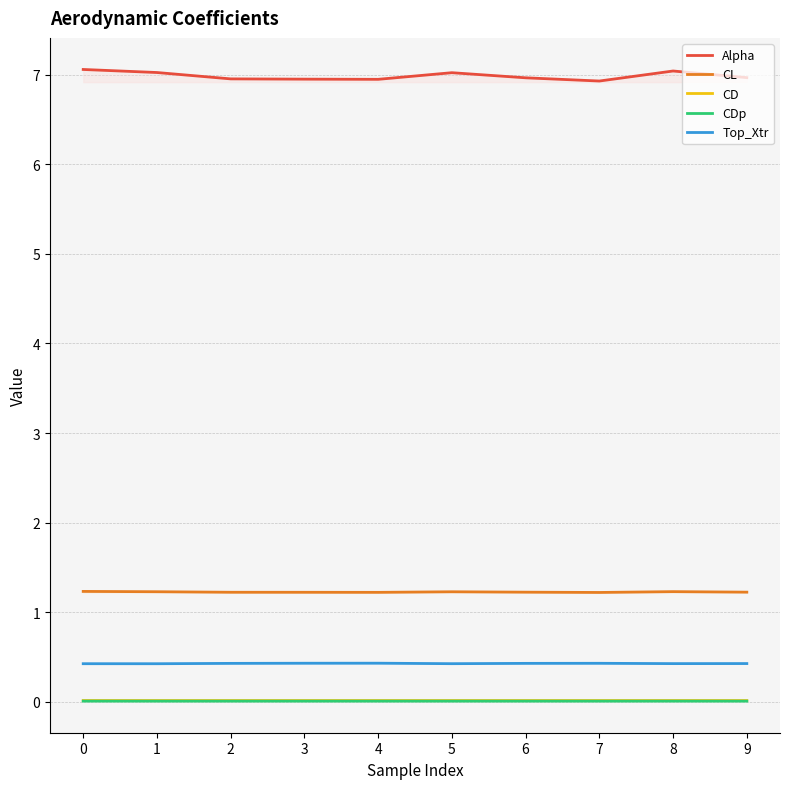

What is the average value of the Alpha series?

7.0